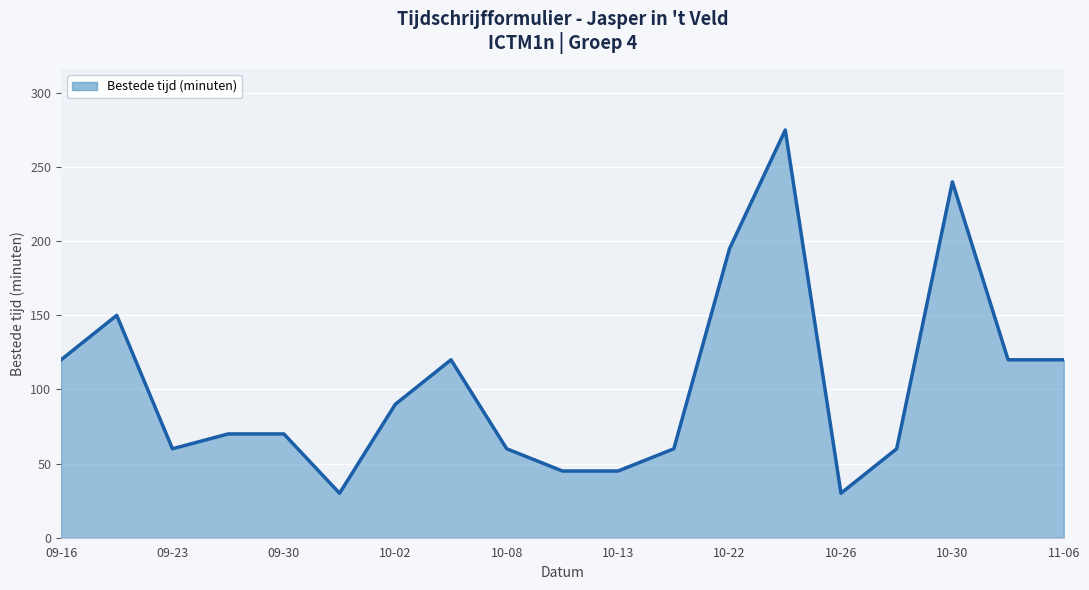

How many lines are shown in the chart?

1